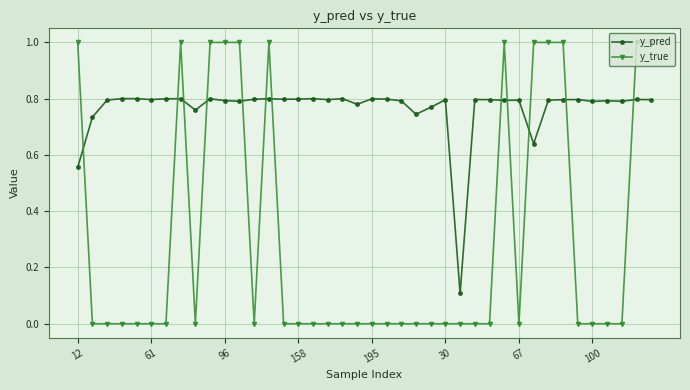

In y_pred, how many points are lower than both neighbors (excluding endpoints)?

12